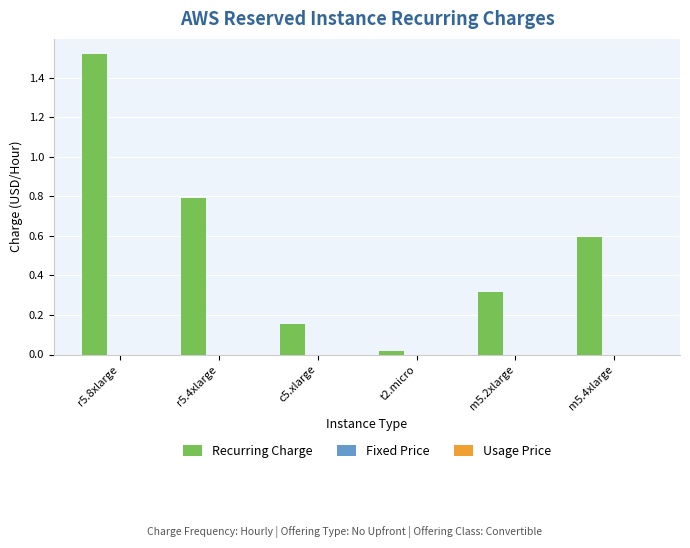

Rank the categories by value from highest to lowest.

r5.8xlarge, r5.4xlarge, m5.4xlarge, m5.2xlarge, c5.xlarge, t2.micro